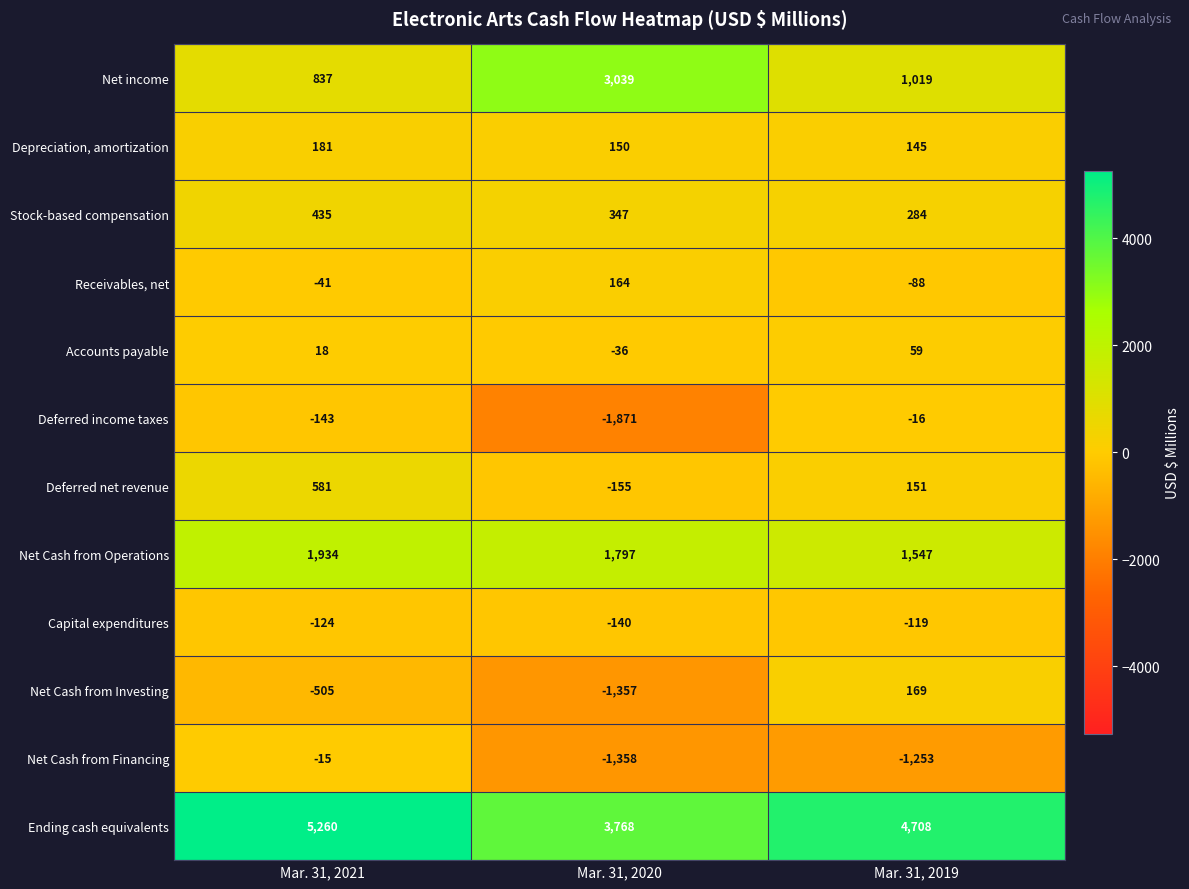

At which category is the sum across all series the highest?

Mar. 31, 2021